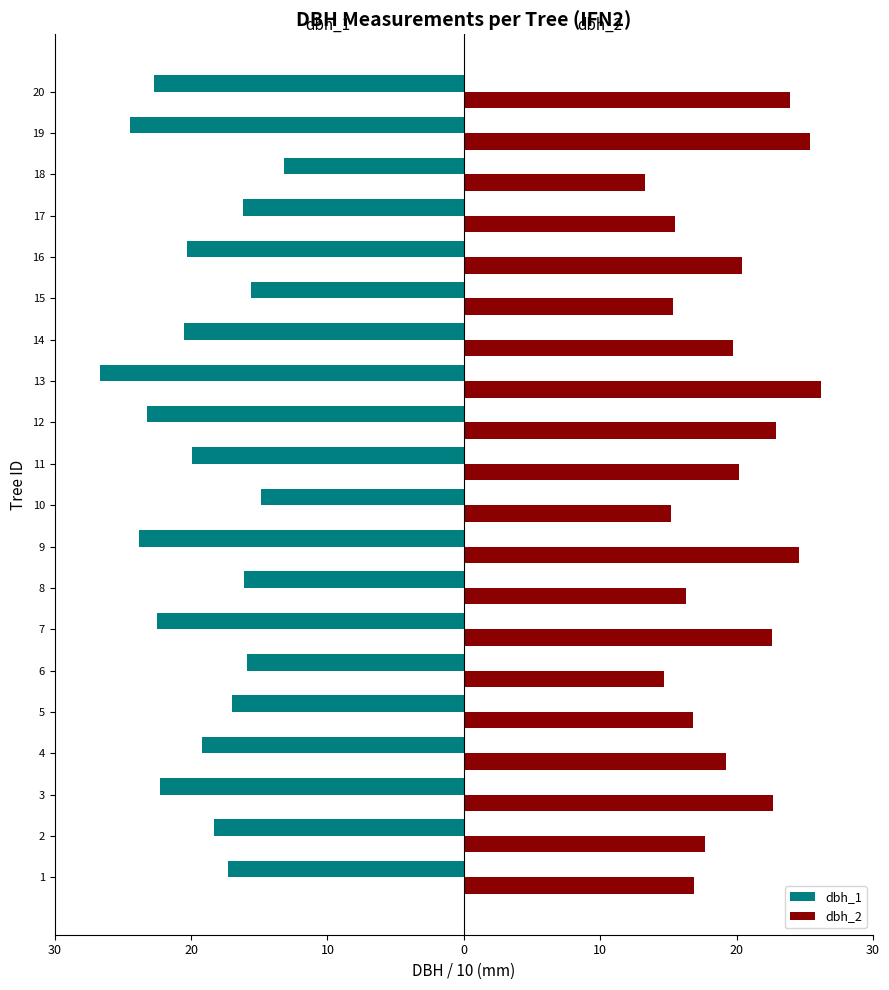

What are all the series names shown in the legend?

dbh_1, dbh_2